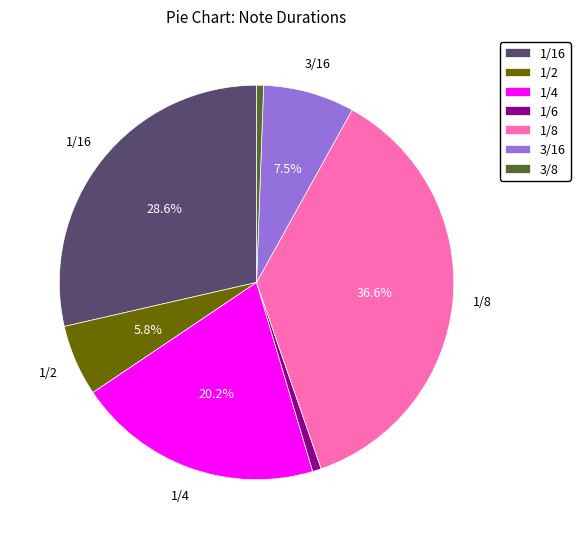

True or false: 1/2 accounts for 1% of the total.

False